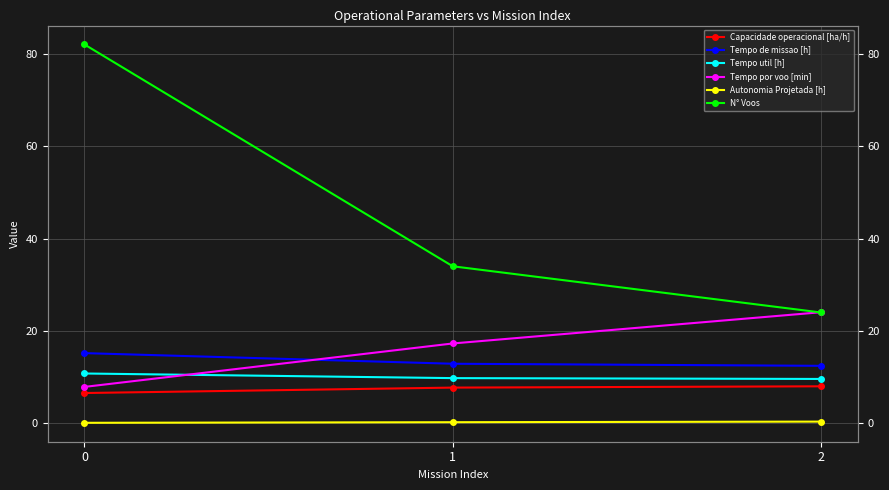

At which label is Tempo util [h] closest to 10?

1